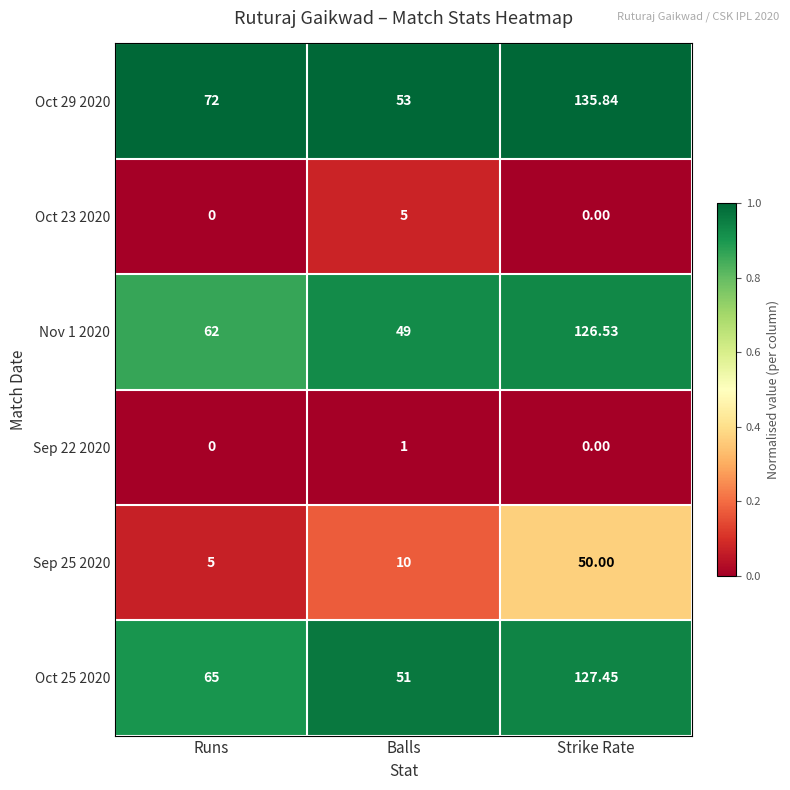

Where is Oct 29 2020 nearest to the value 94?

Runs